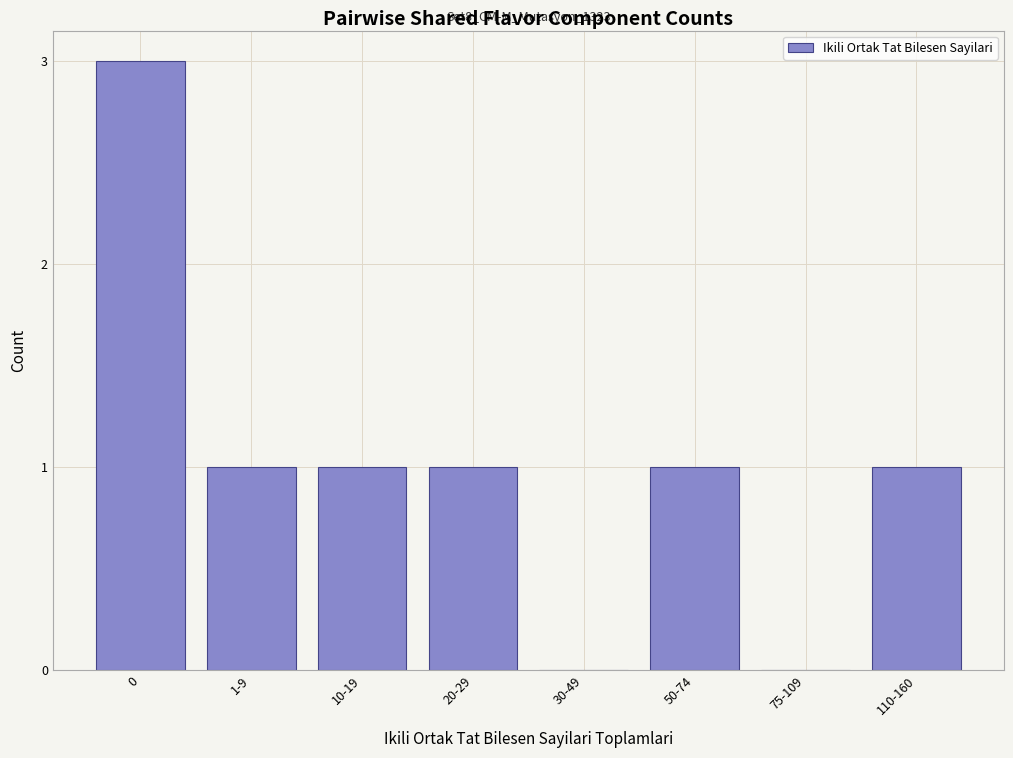

Reading right to left, transcribe all the data shown in this chart.

110-160=1	75-109=0	50-74=1	30-49=0	20-29=1	10-19=1	1-9=1	0=3